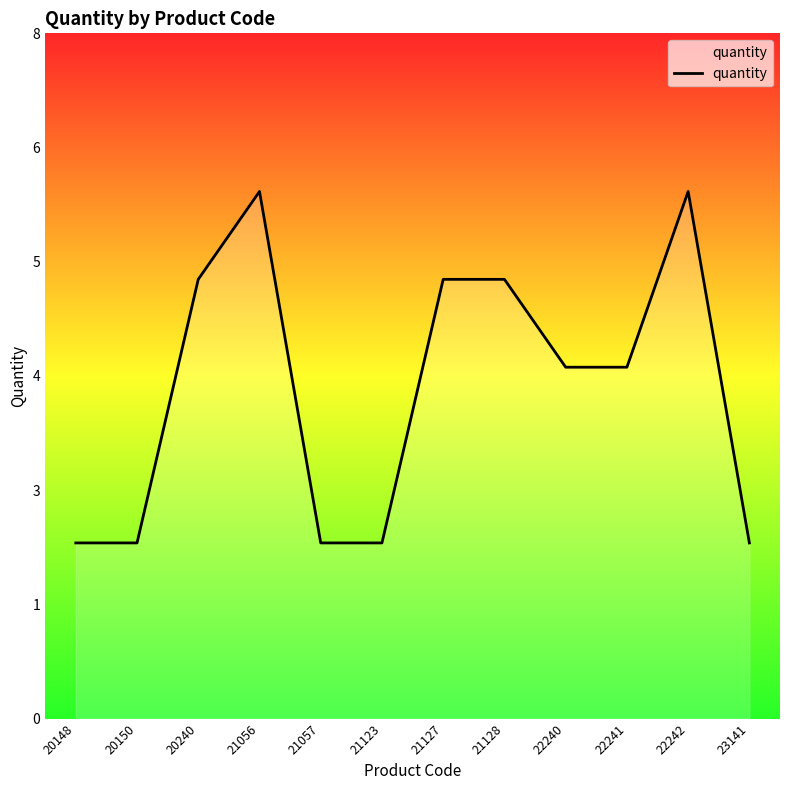

Does the chart have visible grid lines?

No